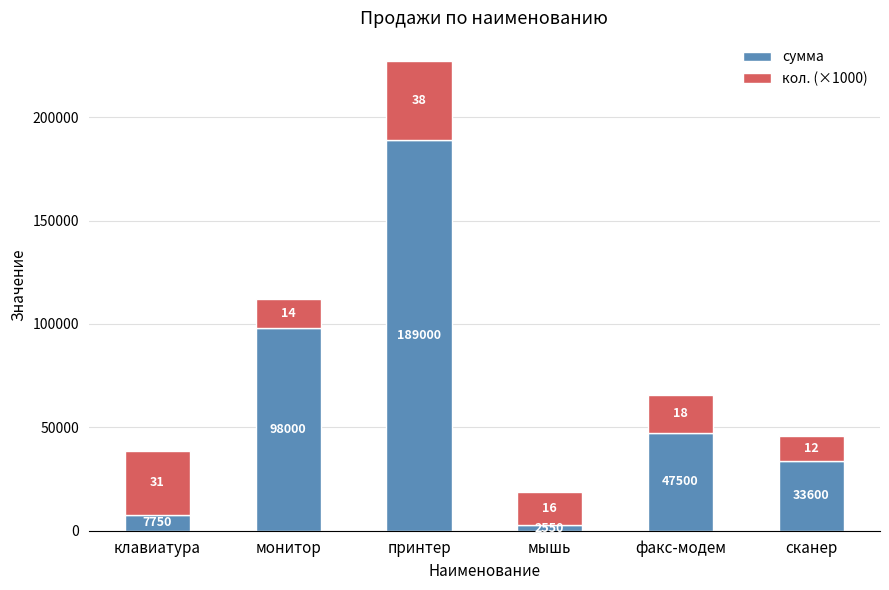

What is the total value across all series at клавиатура?

38750